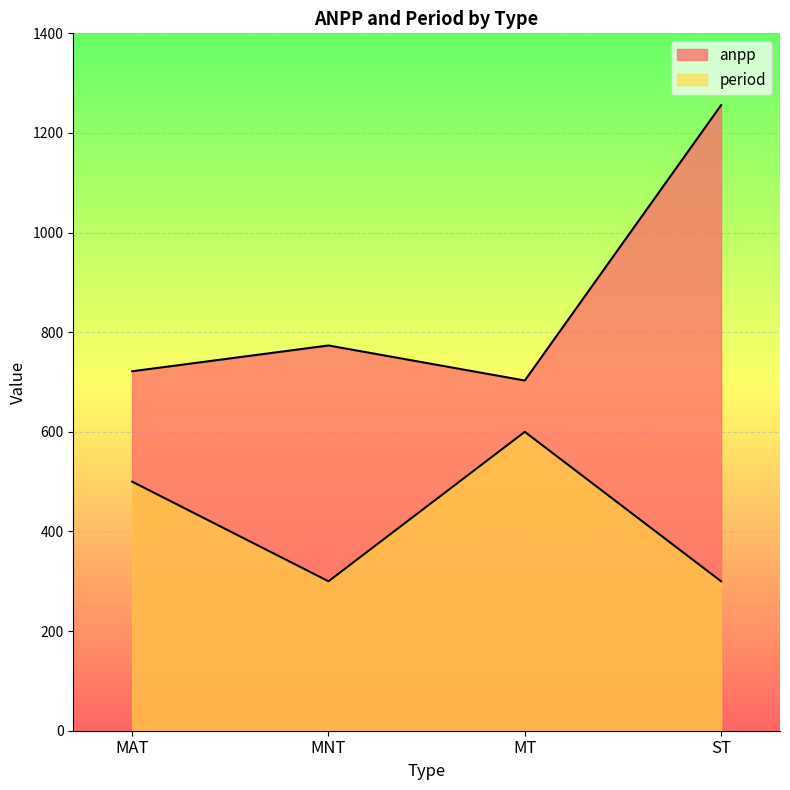

True or false: anpp has a value of 703.0 at MT.

True